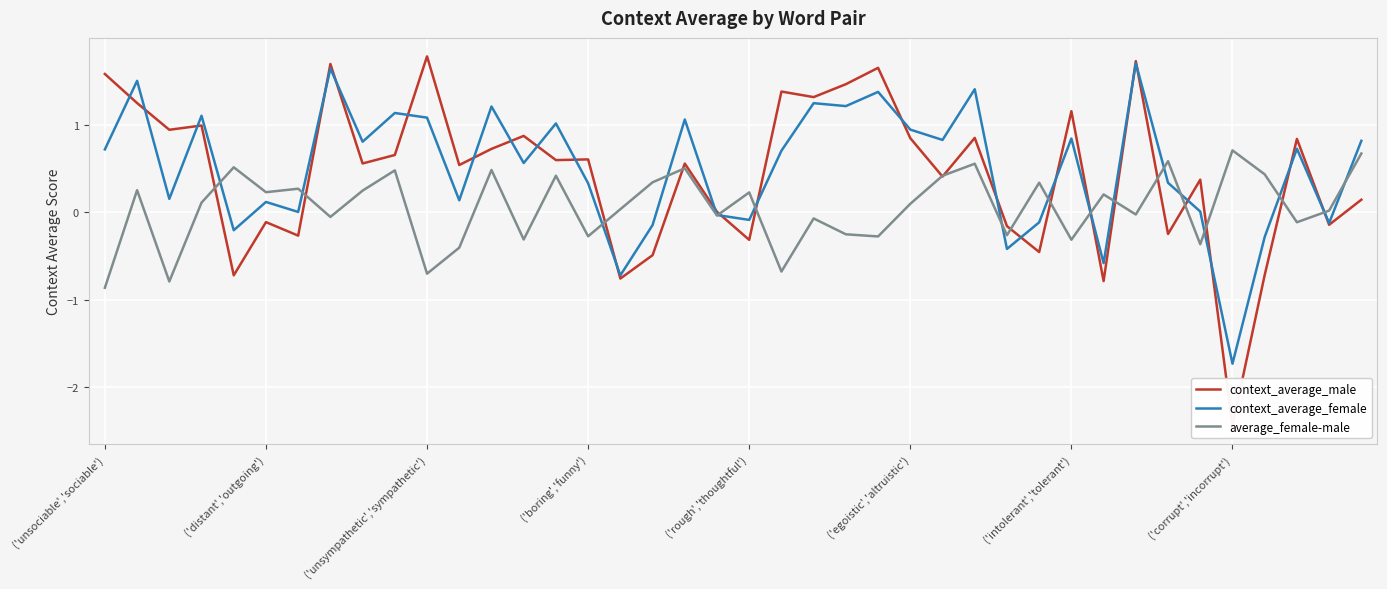

In context_average_male, how many points are higher than both neighbors (excluding endpoints)?

14